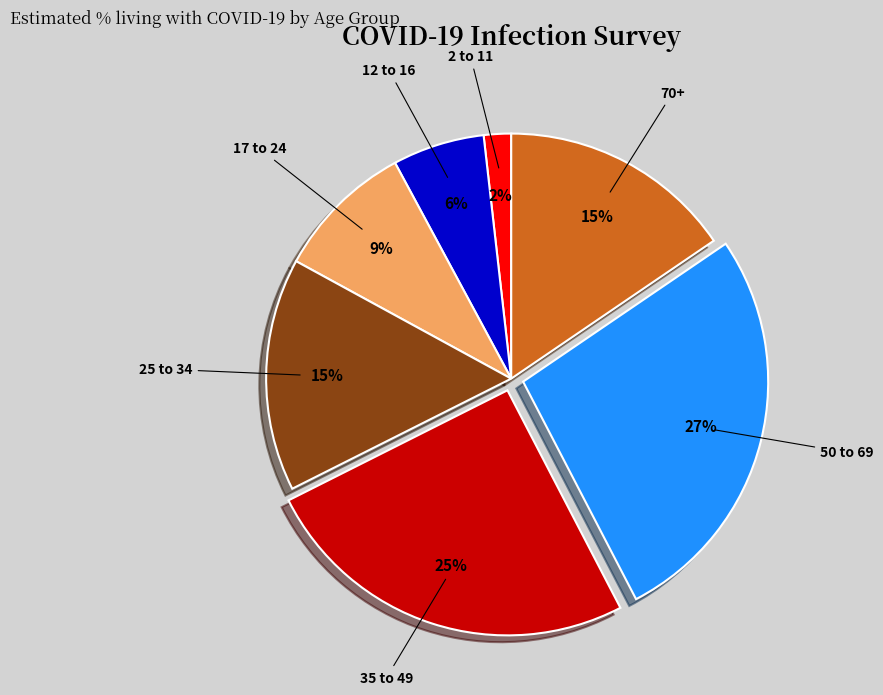

Which slice is the largest?

50 to 69